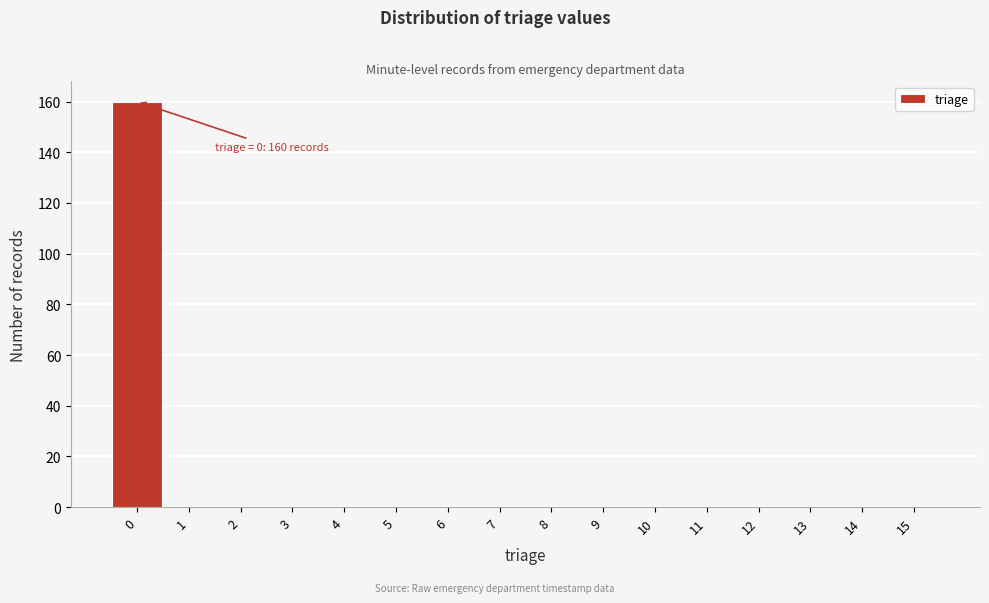

Which range on the x-axis has the tallest bar?

-0.5 to 0.5